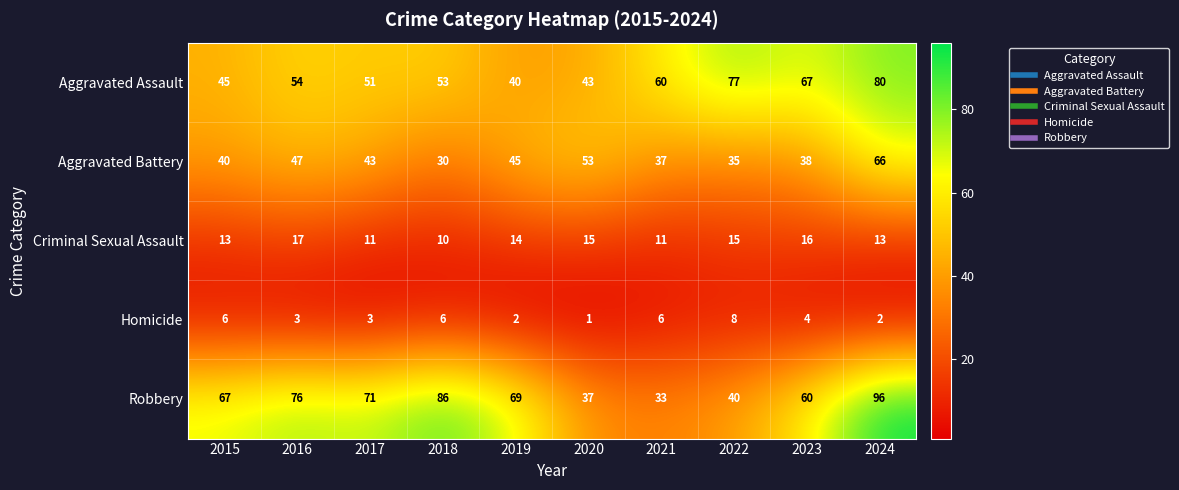

Is it true that Criminal Sexual Assault equals 22 at 2015?

False